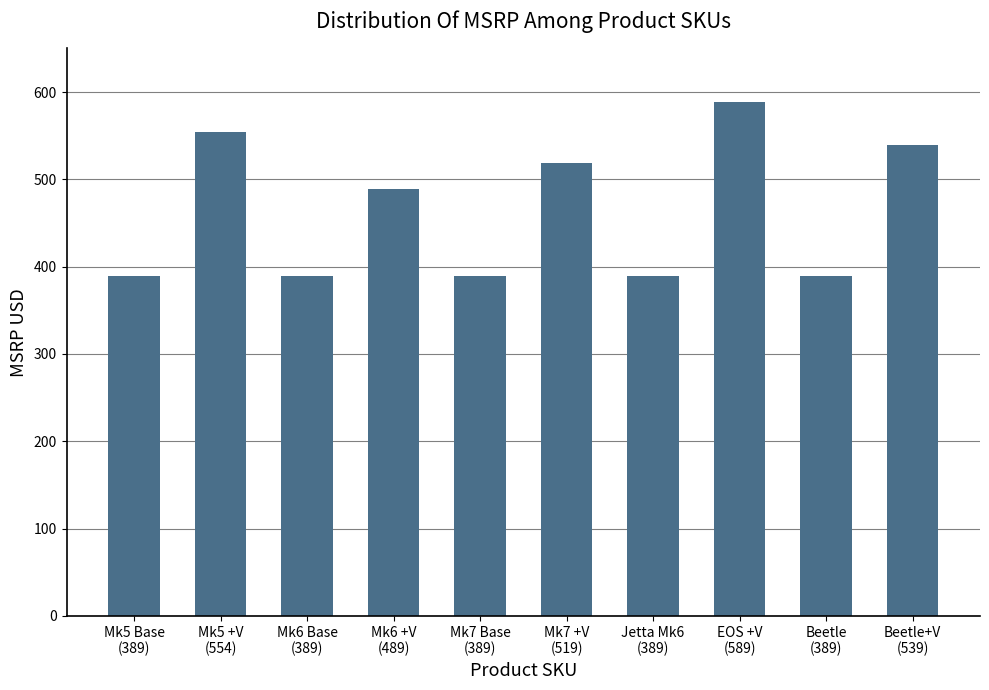

What is the difference between the values at Mk5 Base
(389) and EOS +V
(589)?

200